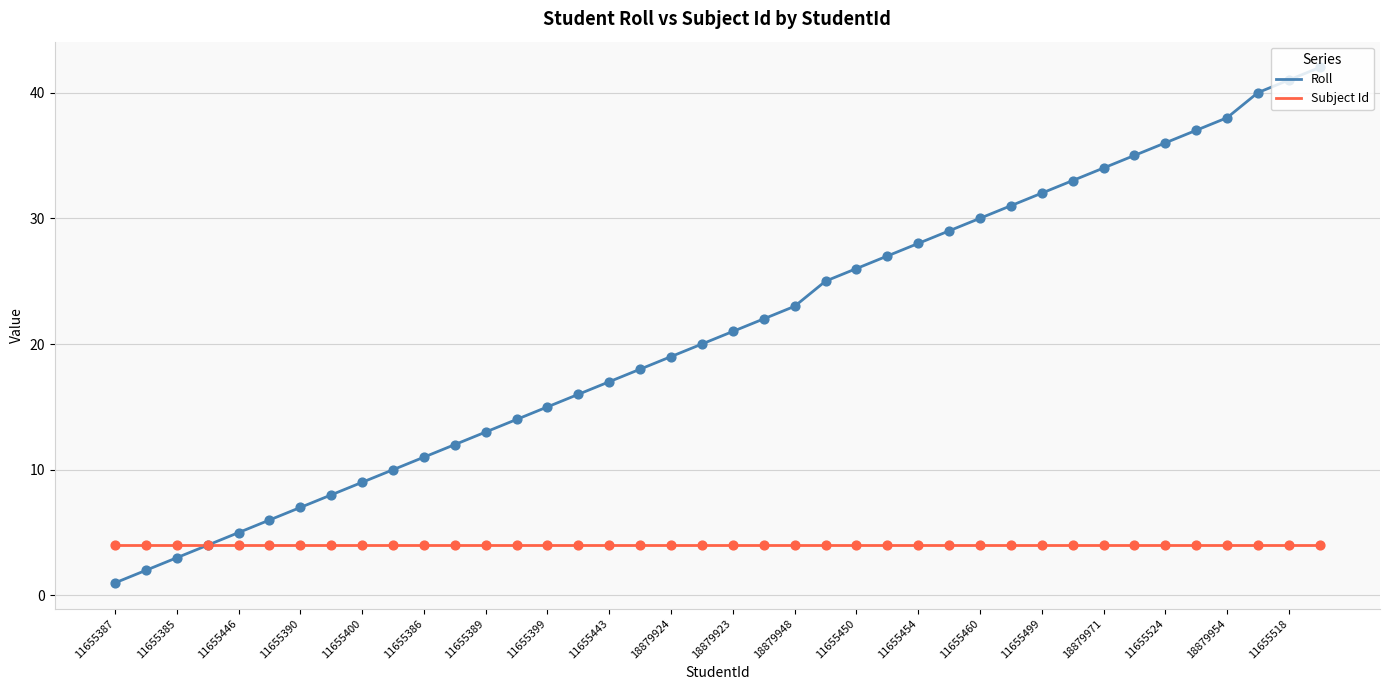

Which series has the largest range (max minus min)?

Roll